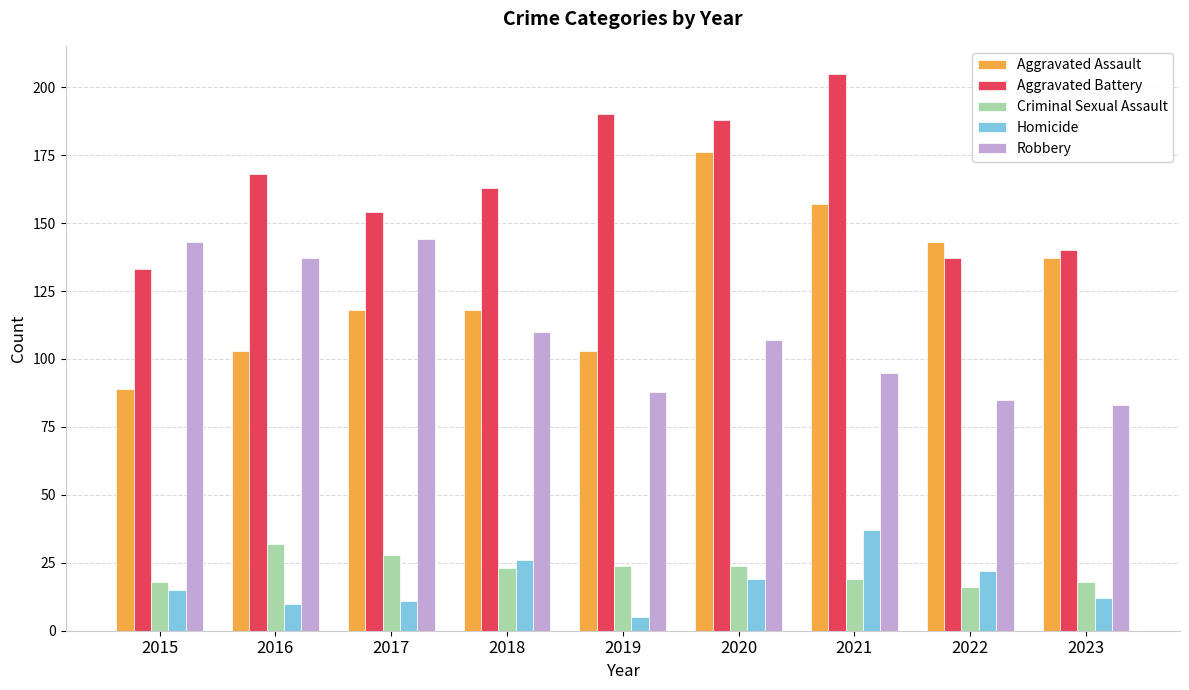

What is the difference between the maximum and minimum values in the Aggravated Assault series?

87